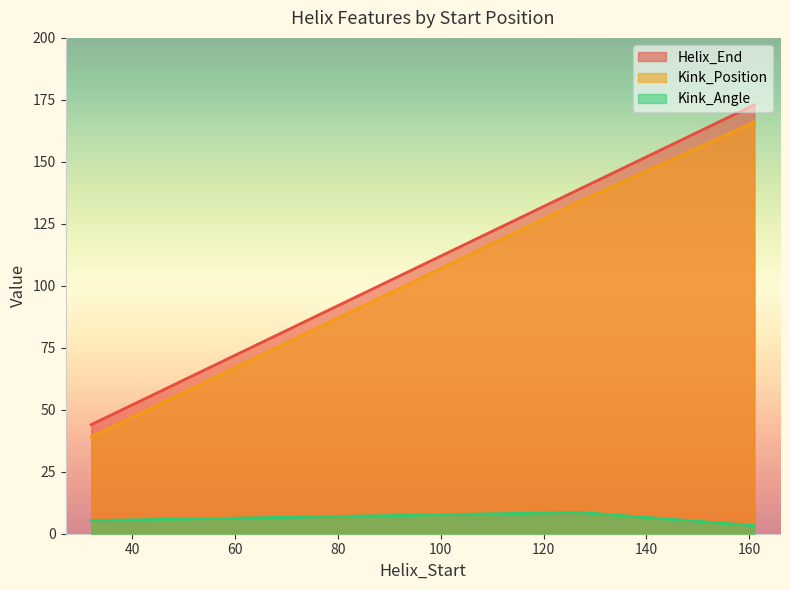

At which label does Kink_Angle reach its minimum?

161